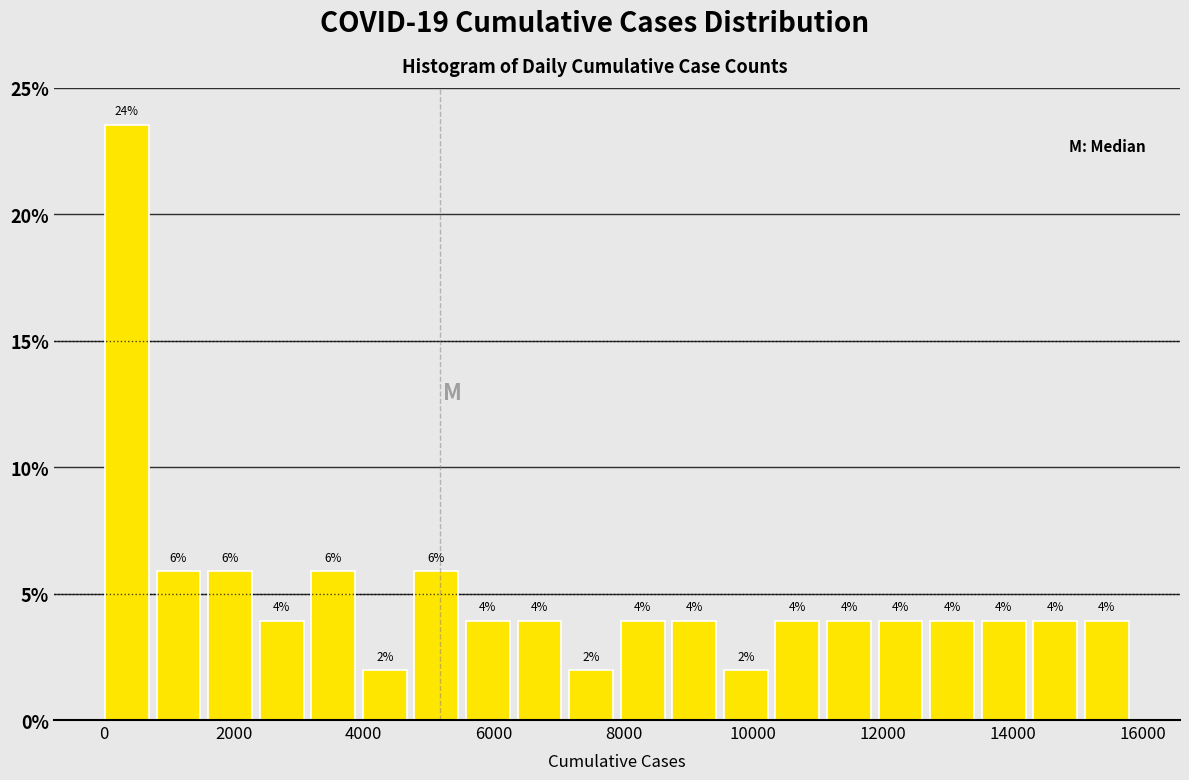

Around what value on the x-axis is the tallest bar? Give the approximate position of its centre, as read against the axis.

400